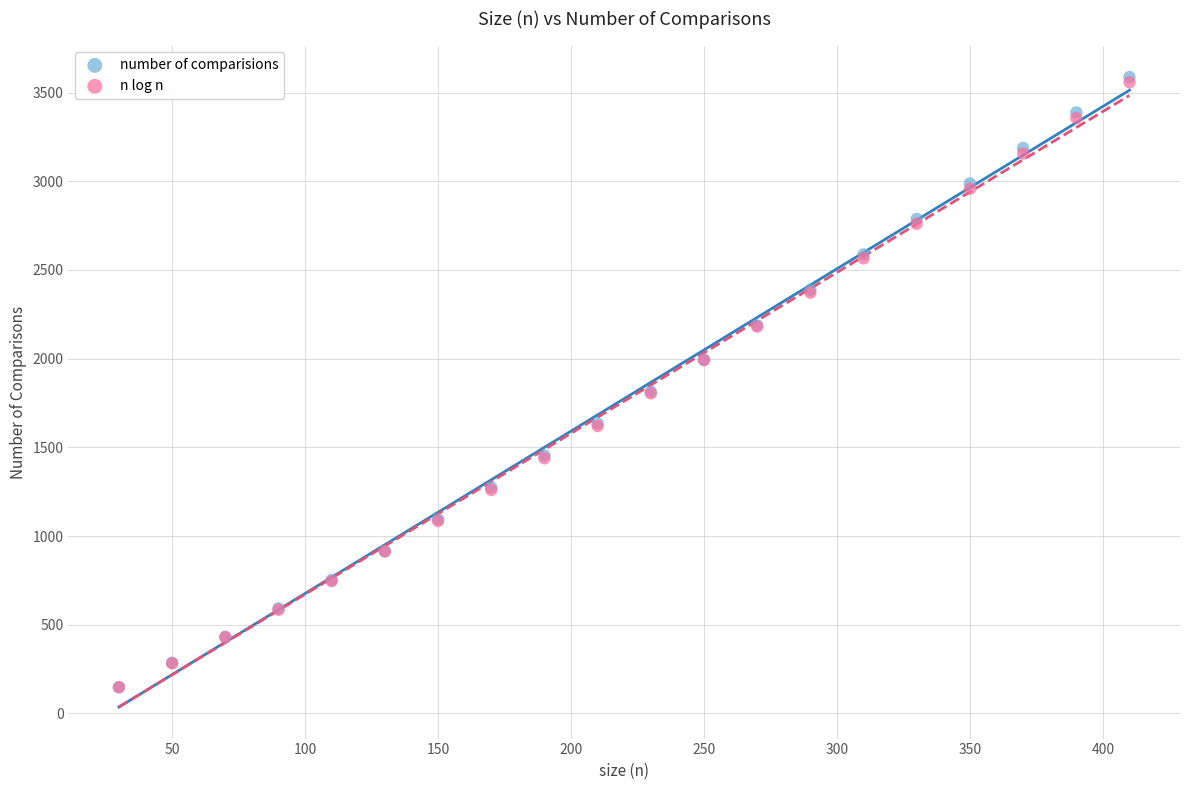

Which series has the widest spread of Y values?

number of comparisions